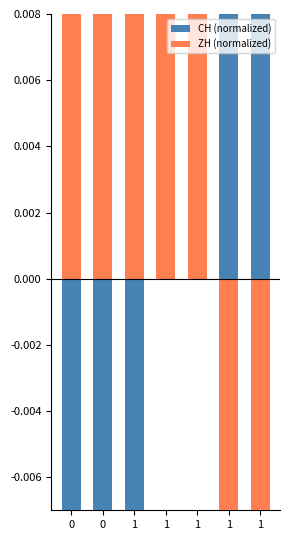

What is the minimum value shown in the chart?

-1.3